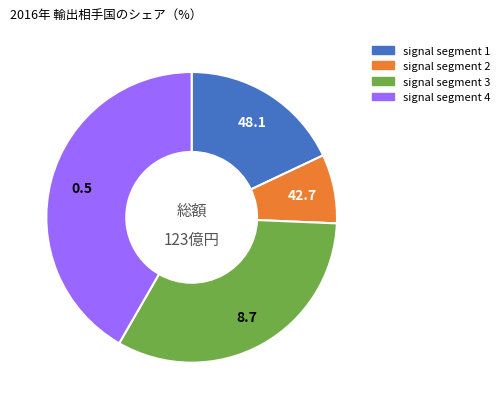

What is the smallest slice in the pie chart?

signal segment 2